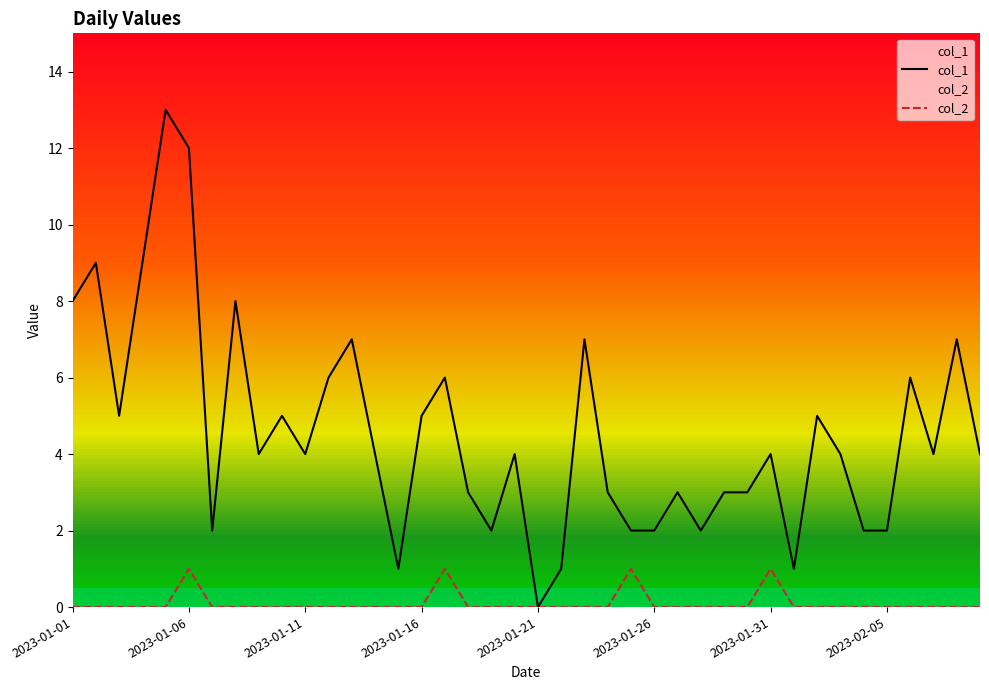

At 22, list the series in order from smallest to largest.

col_2, col_1